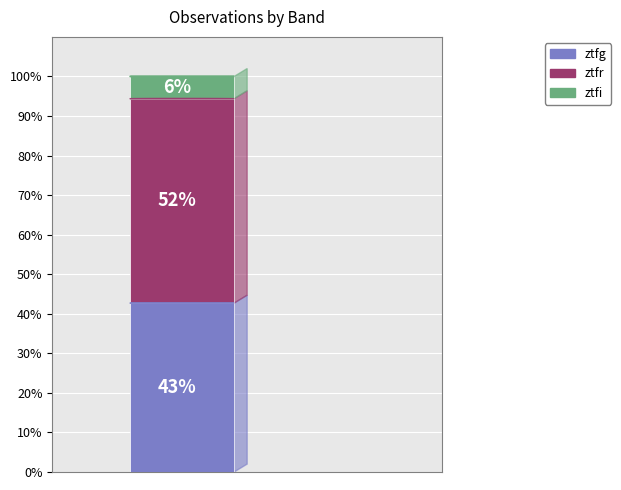

What are all the series names shown in the legend?

ztfg, ztfr, ztfi